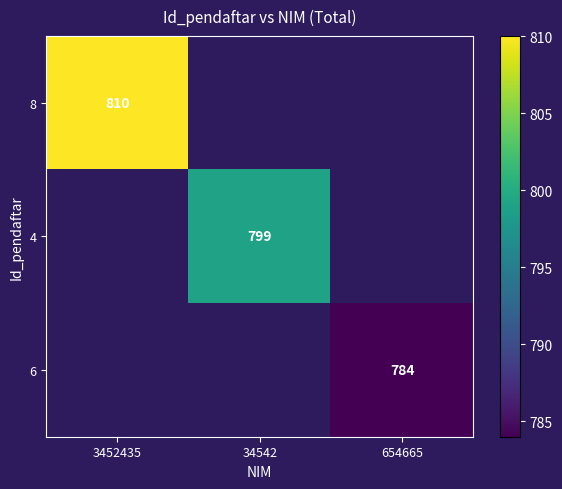

True or false: 6 has a value of 1262 at 654665.

False